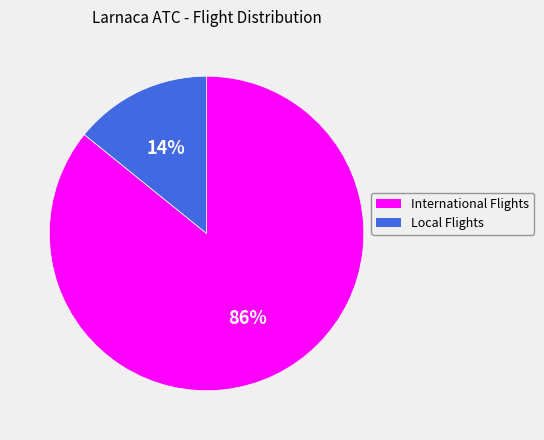

How many segments does this pie chart have?

2